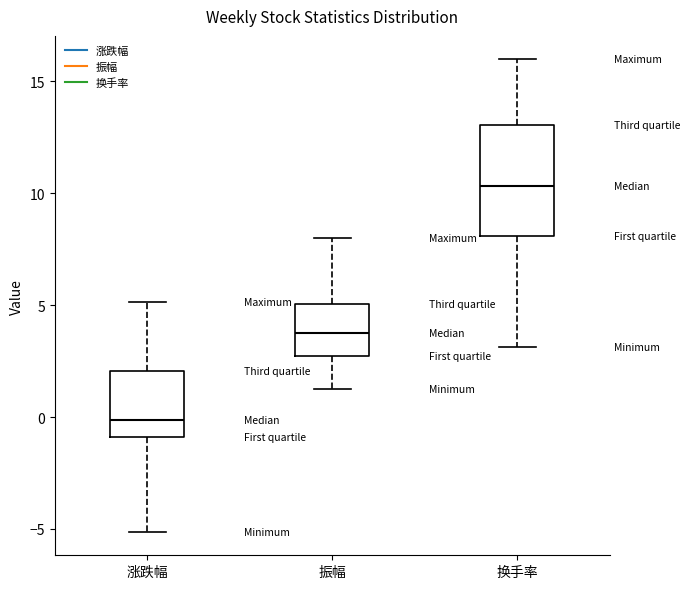

Reading left to right, transcribe this box plot: for each box, give where its median line is, the range the box spans, and where its two whiskers end, as read against the y-axis. The values are not printed on the chart, so give them approximately, as read against the axis.

涨跌幅: median 0.0, box -1.0 to 2.0, whiskers -5.0 to 5.0
振幅: median 4.0, box 2.5 to 5.0, whiskers 1.5 to 8.0
换手率: median 10.5, box 8.0 to 13.0, whiskers 3.0 to 16.0